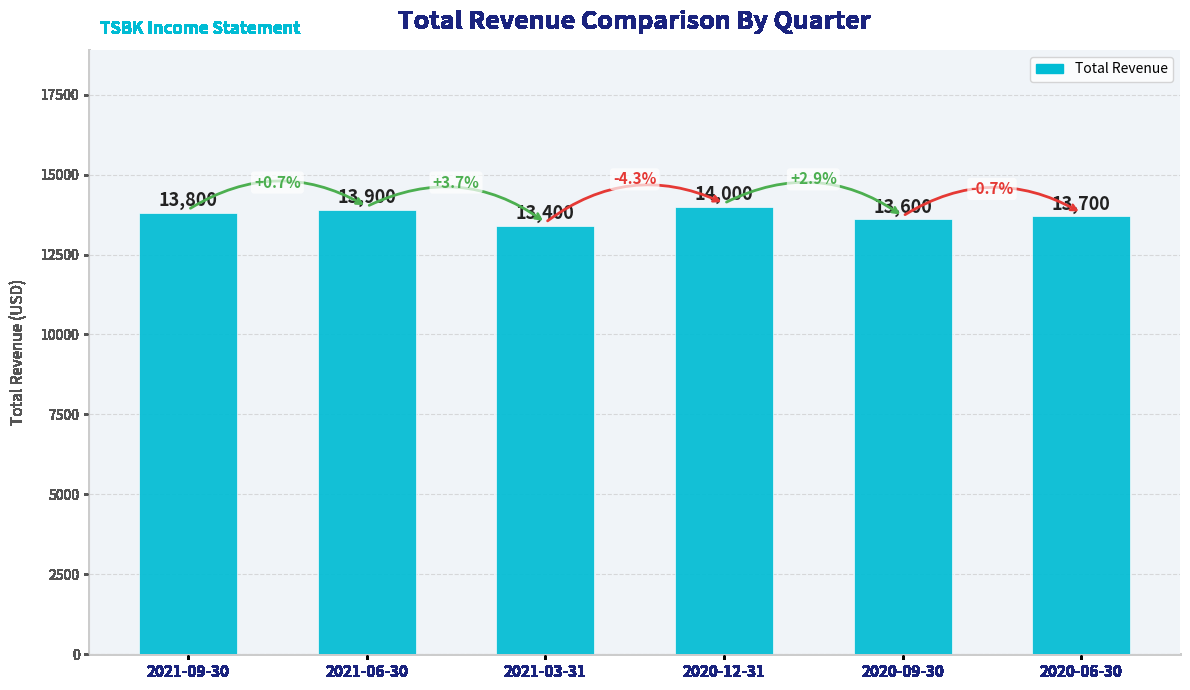

Are the bars grouped side by side (vs. stacked)?

No